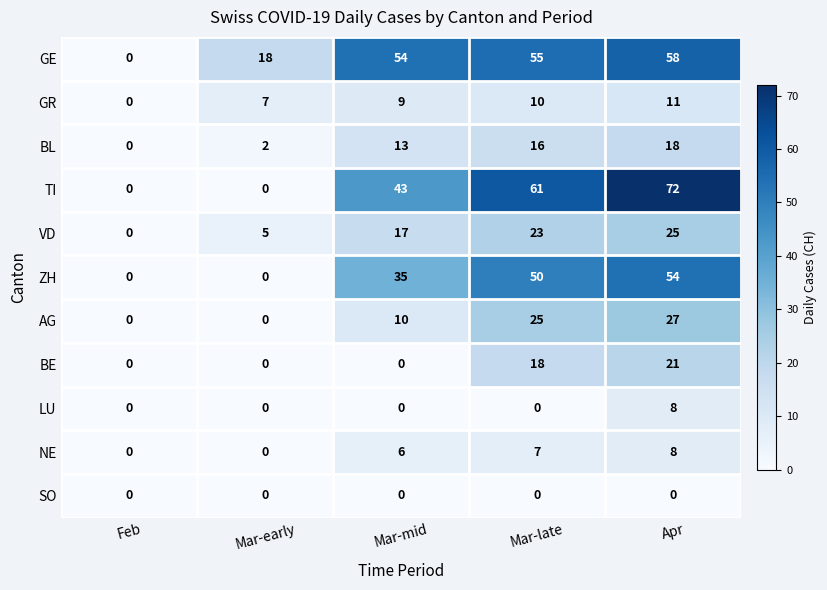

At which label is ZH closest to 27?

Mar-mid